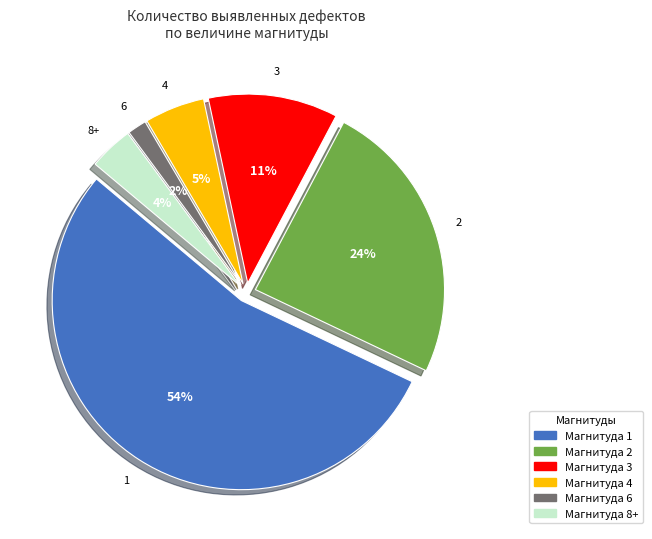

Does 7 represent more than half of the total?

No